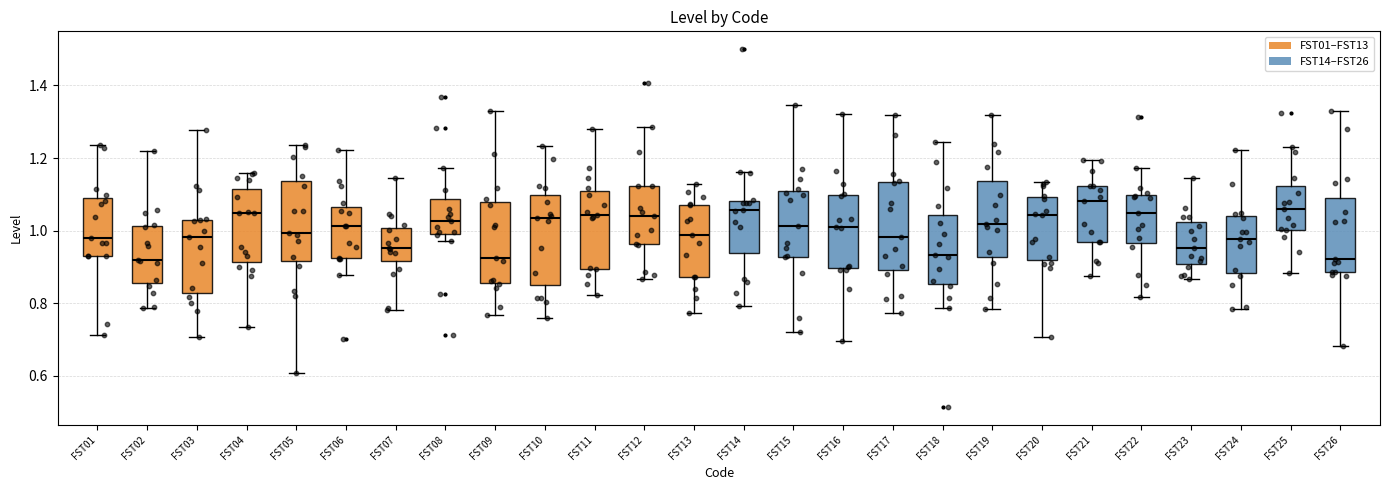

Reading left to right, transcribe this box plot: for each box, give where its median line is, the range the box spans, and where its two whiskers end, as read against the y-axis. The values are not printed on the chart, so give them approximately, as read against the axis.

FST01: median 0.98, box 0.94 to 1.08, whiskers 0.72 to 1.24
FST02: median 0.92, box 0.86 to 1.02, whiskers 0.78 to 1.22
FST03: median 0.98, box 0.82 to 1.04, whiskers 0.70 to 1.28
FST04: median 1.04, box 0.92 to 1.12, whiskers 0.74 to 1.16
FST05: median 1.00, box 0.92 to 1.14, whiskers 0.60 to 1.24
FST06: median 1.02, box 0.92 to 1.06, whiskers 0.88 to 1.22
FST07: median 0.96, box 0.92 to 1.00, whiskers 0.78 to 1.14
FST08: median 1.02, box 1.00 to 1.08, whiskers 0.98 to 1.18
FST09: median 0.92, box 0.86 to 1.08, whiskers 0.76 to 1.32
FST10: median 1.04, box 0.84 to 1.10, whiskers 0.76 to 1.24
FST11: median 1.04, box 0.90 to 1.10, whiskers 0.82 to 1.28
FST12: median 1.04, box 0.96 to 1.12, whiskers 0.86 to 1.28
FST13: median 0.98, box 0.88 to 1.08, whiskers 0.78 to 1.12
FST14: median 1.06, box 0.94 to 1.08, whiskers 0.80 to 1.16
FST15: median 1.02, box 0.92 to 1.10, whiskers 0.72 to 1.34
FST16: median 1.00, box 0.90 to 1.10, whiskers 0.70 to 1.32
FST17: median 0.98, box 0.90 to 1.14, whiskers 0.78 to 1.32
FST18: median 0.94, box 0.86 to 1.04, whiskers 0.78 to 1.24
FST19: median 1.02, box 0.92 to 1.14, whiskers 0.78 to 1.32
FST20: median 1.04, box 0.92 to 1.10, whiskers 0.70 to 1.14
FST21: median 1.08, box 0.96 to 1.12, whiskers 0.88 to 1.20
FST22: median 1.04, box 0.96 to 1.10, whiskers 0.82 to 1.18
FST23: median 0.96, box 0.90 to 1.02, whiskers 0.86 to 1.14
FST24: median 0.98, box 0.88 to 1.04, whiskers 0.78 to 1.22
FST25: median 1.06, box 1.00 to 1.12, whiskers 0.88 to 1.22
FST26: median 0.92, box 0.88 to 1.10, whiskers 0.68 to 1.32